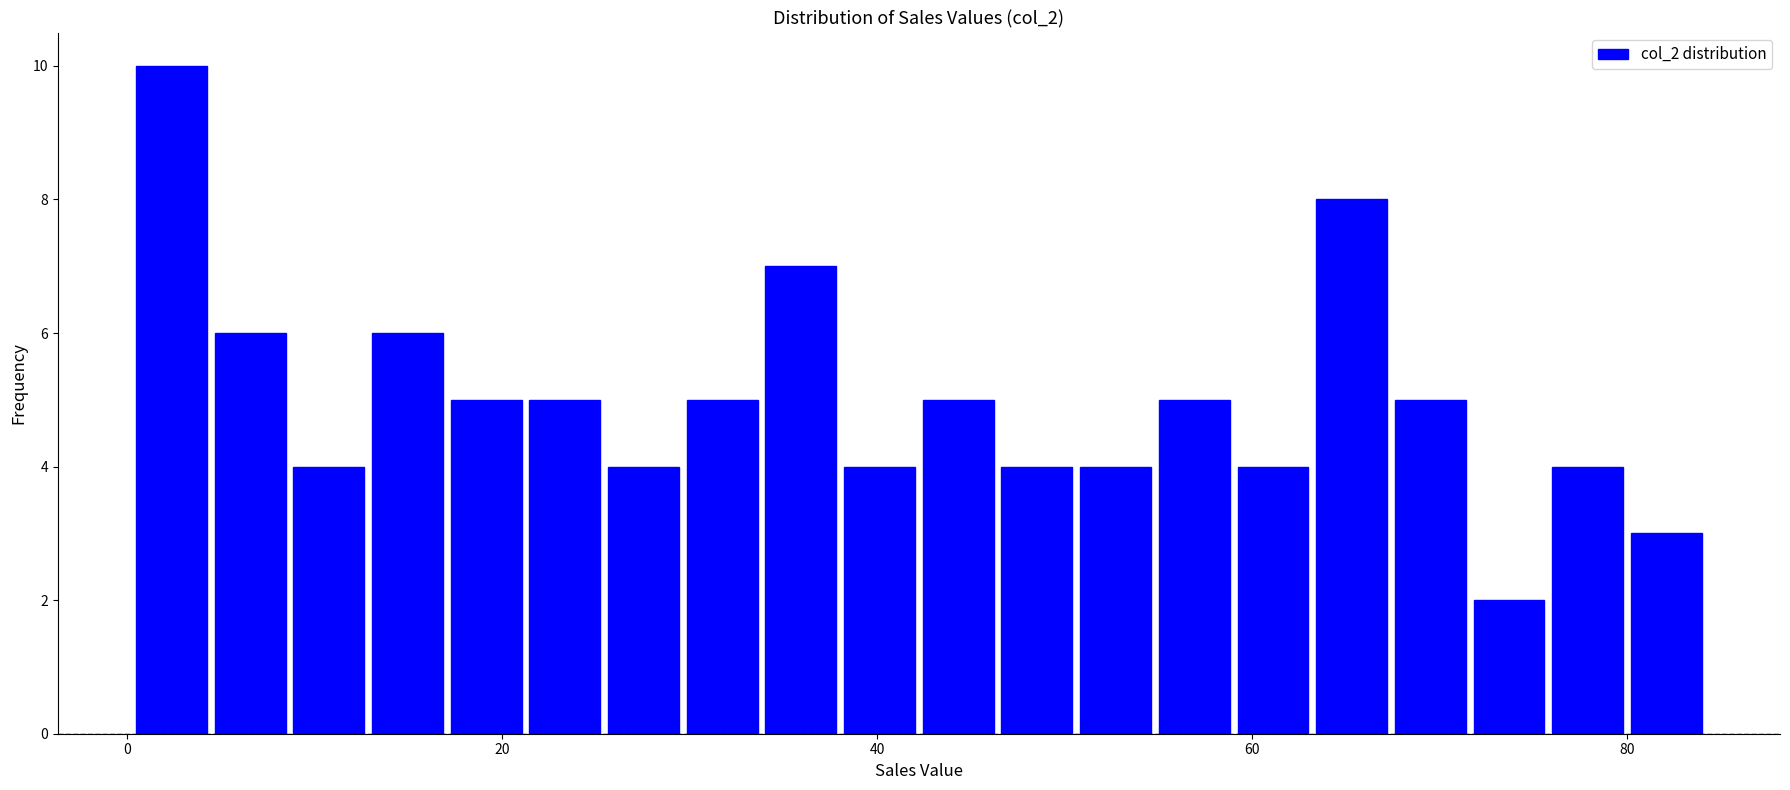

Around what value on the x-axis is the tallest bar? Give the approximate position of its centre, as read against the axis.

2